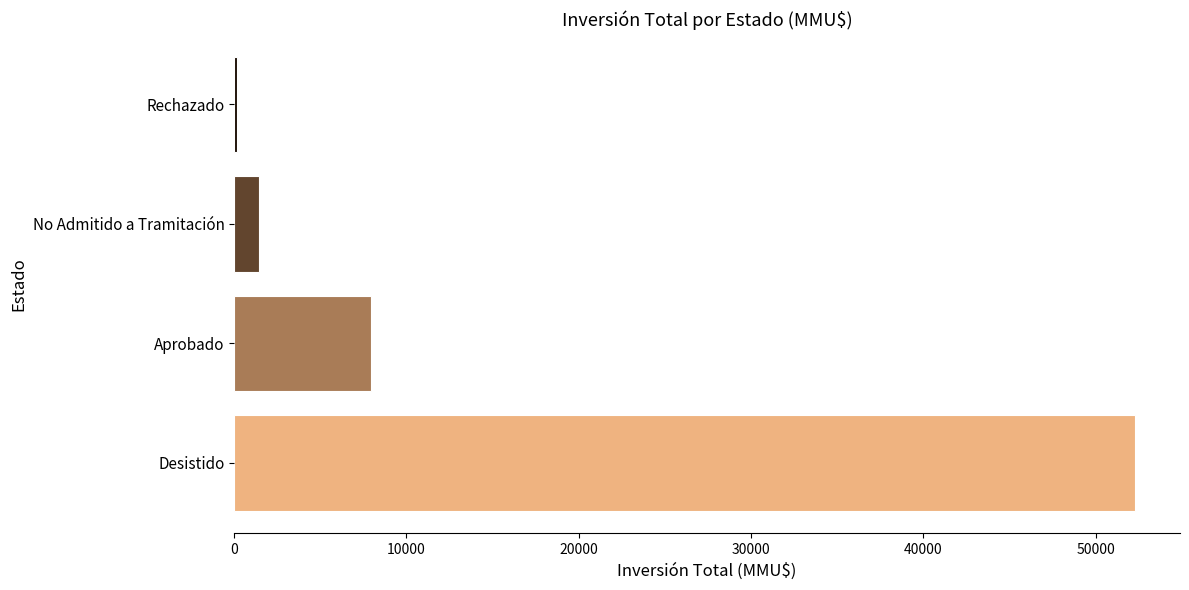

Which category has the highest value across all series?

Desistido